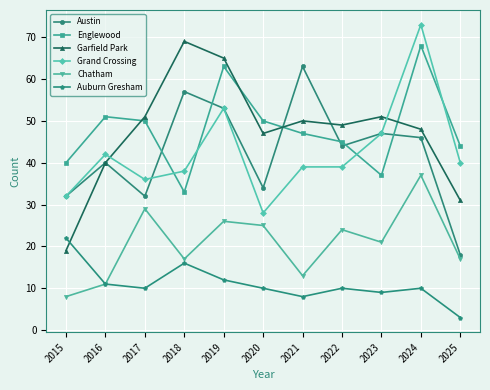

Does the chart have visible grid lines?

Yes